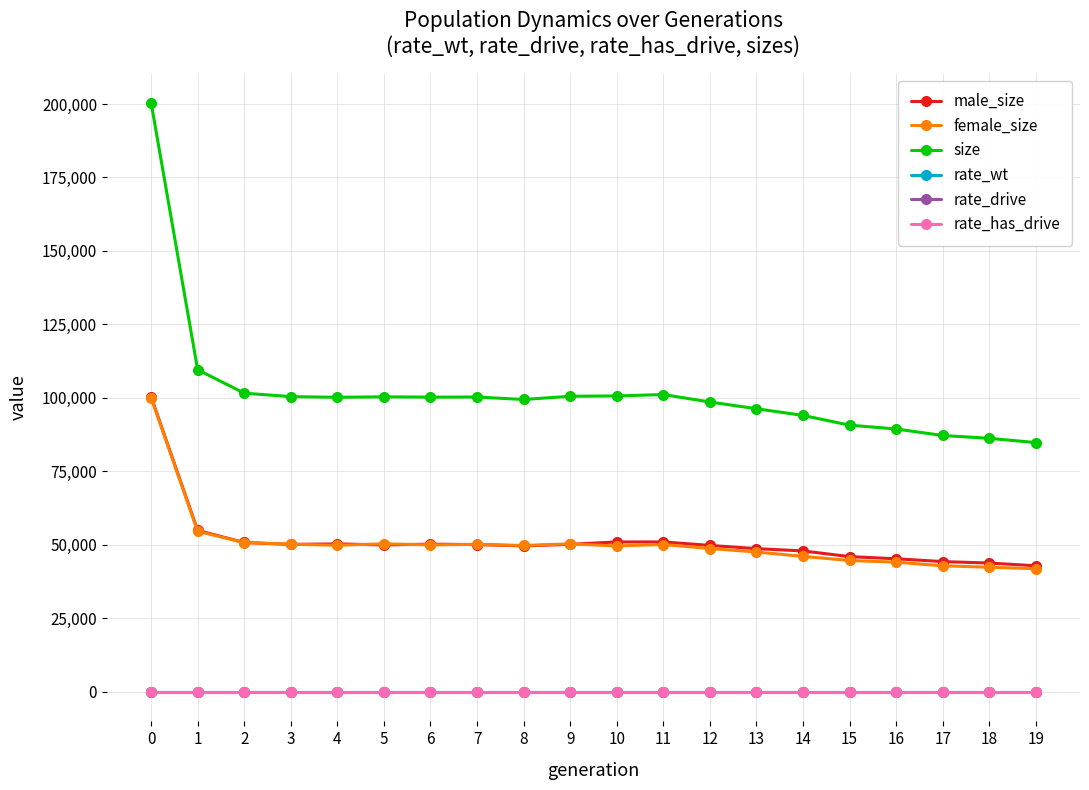

What is the maximum value for size?

200435.0